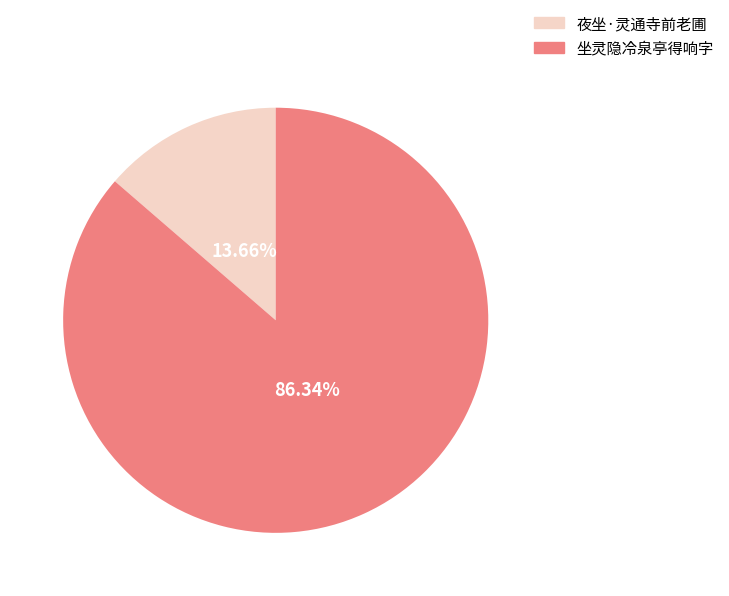

Count the number of slices in the pie.

2